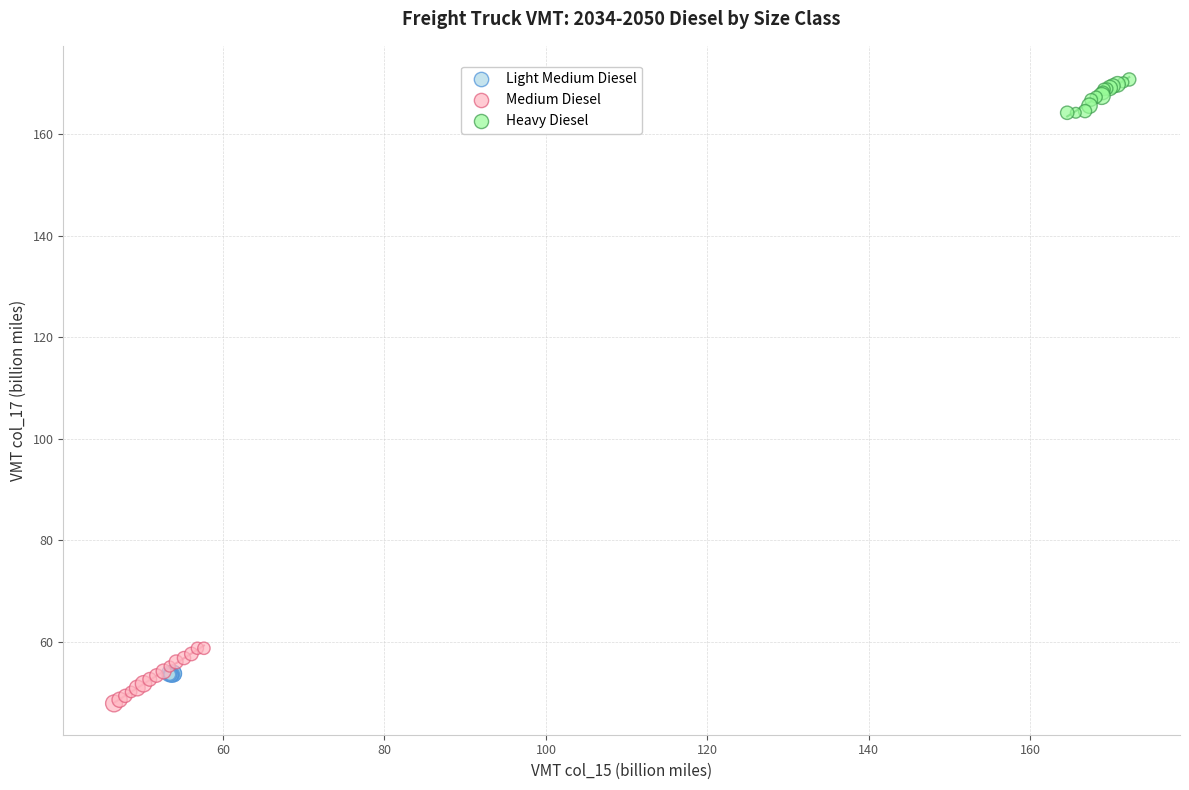

What are all the series names shown in the legend?

Light Medium Diesel, Medium Diesel, Heavy Diesel